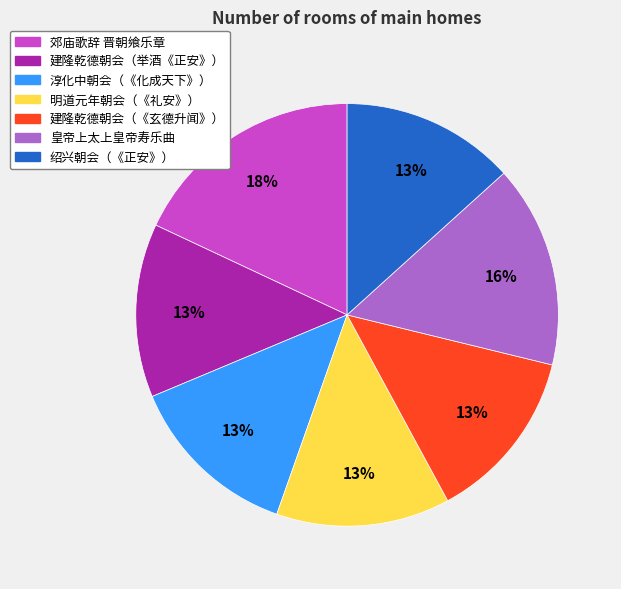

To the nearest percent, what is the difference between the largest and smallest slice percentages?

5%